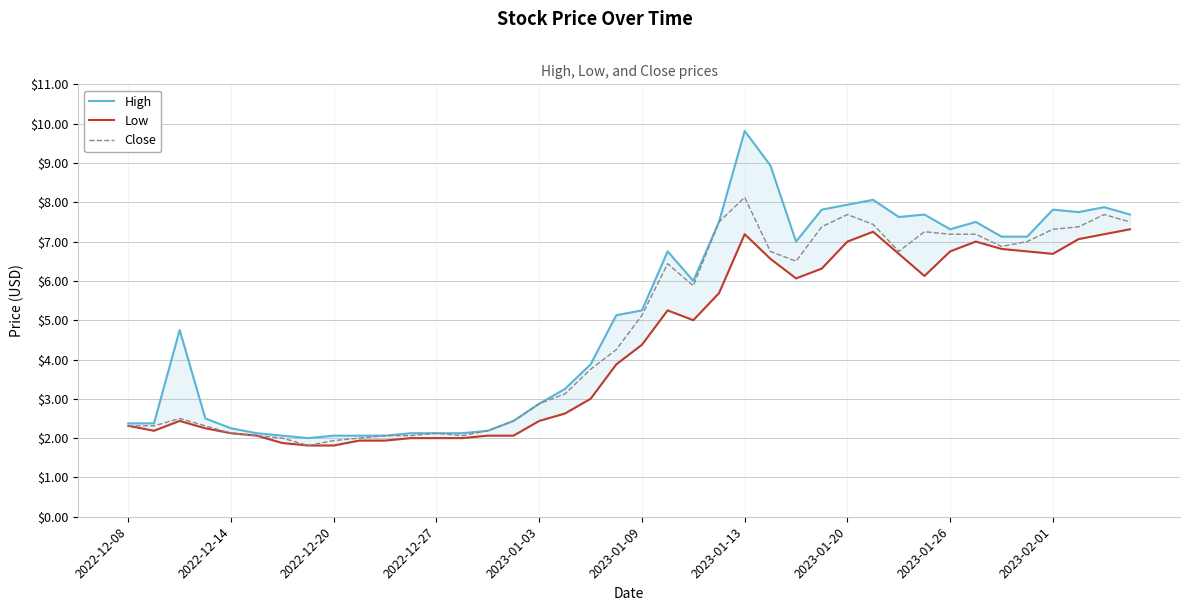

Where does the Close series first go above 5?

2023-01-09